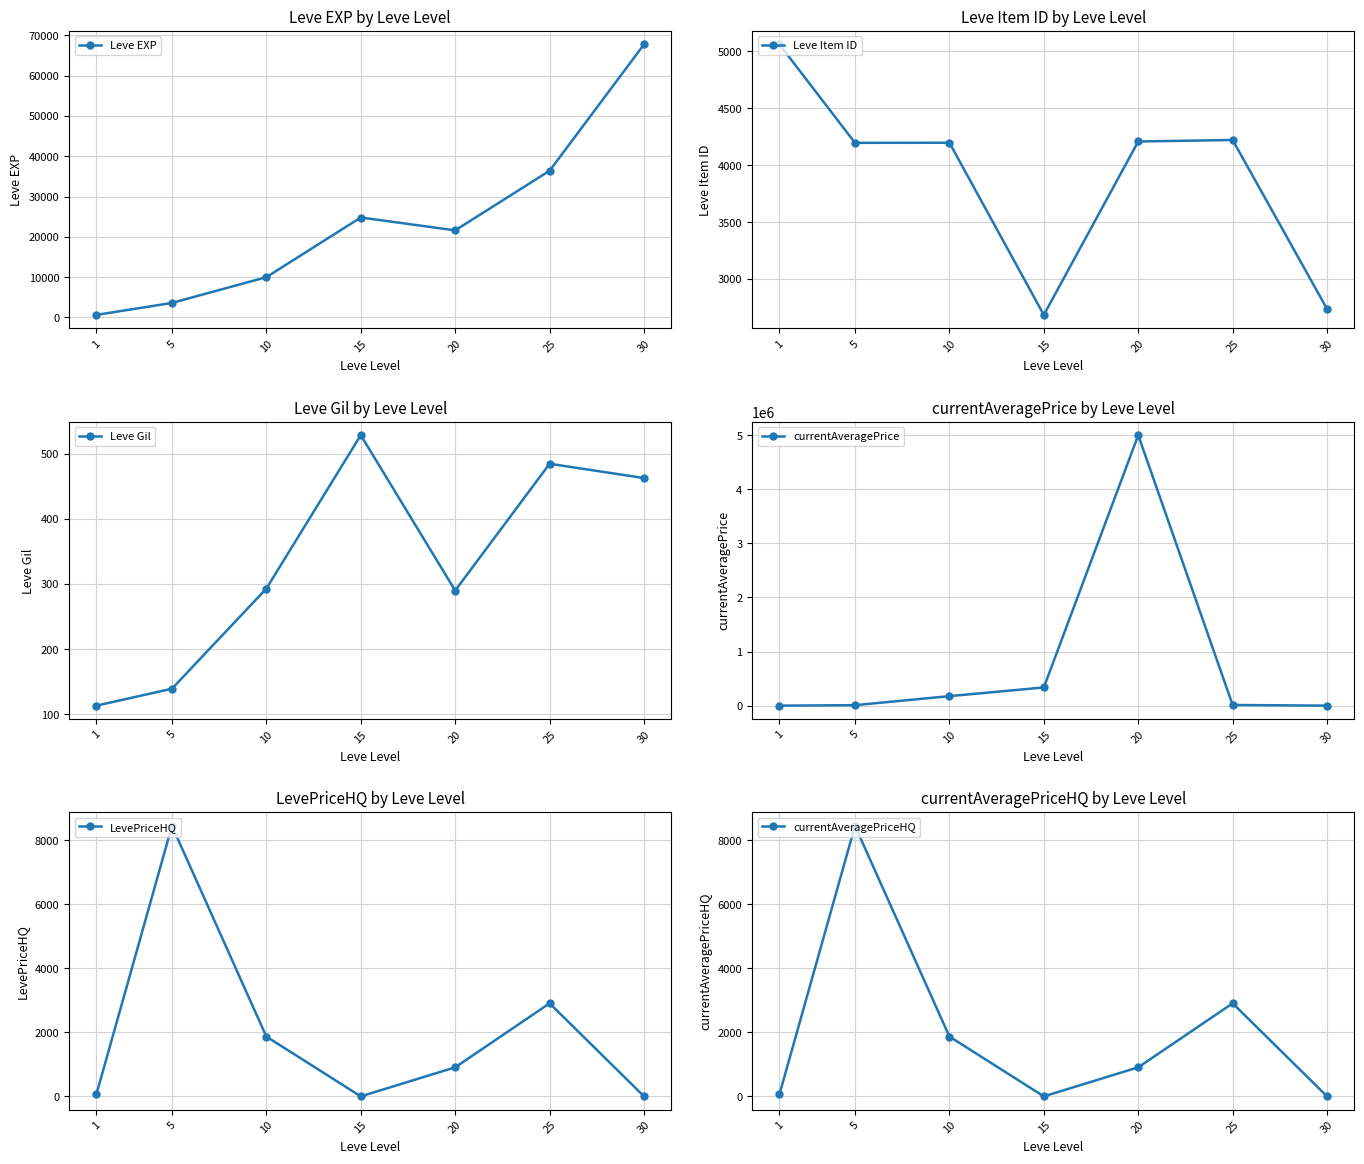

Which series has the widest spread of values?

currentAveragePrice